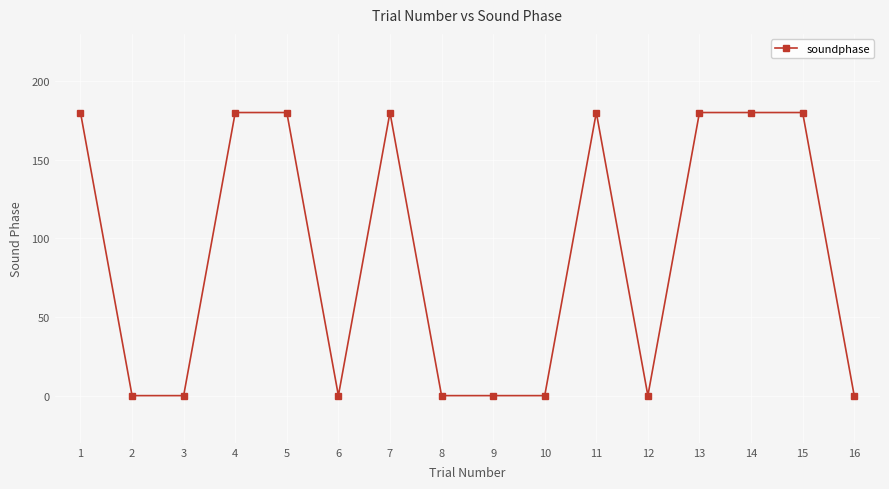

What is the average value?

90